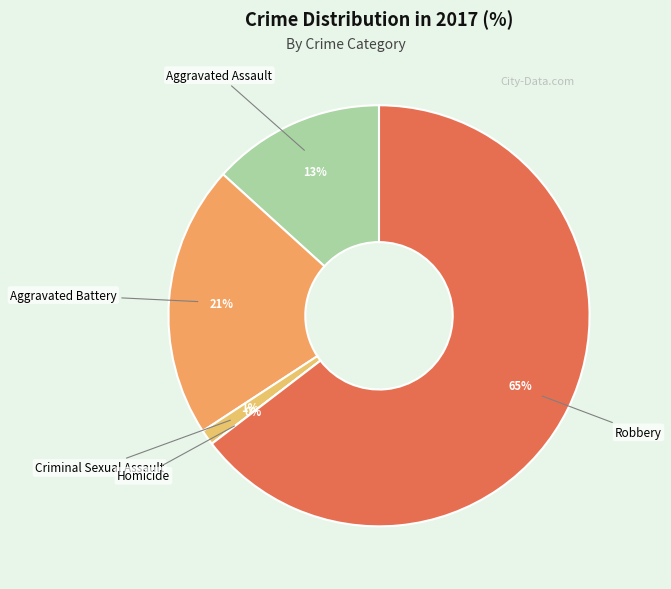

Is it true that Robbery is 65% of the pie?

True